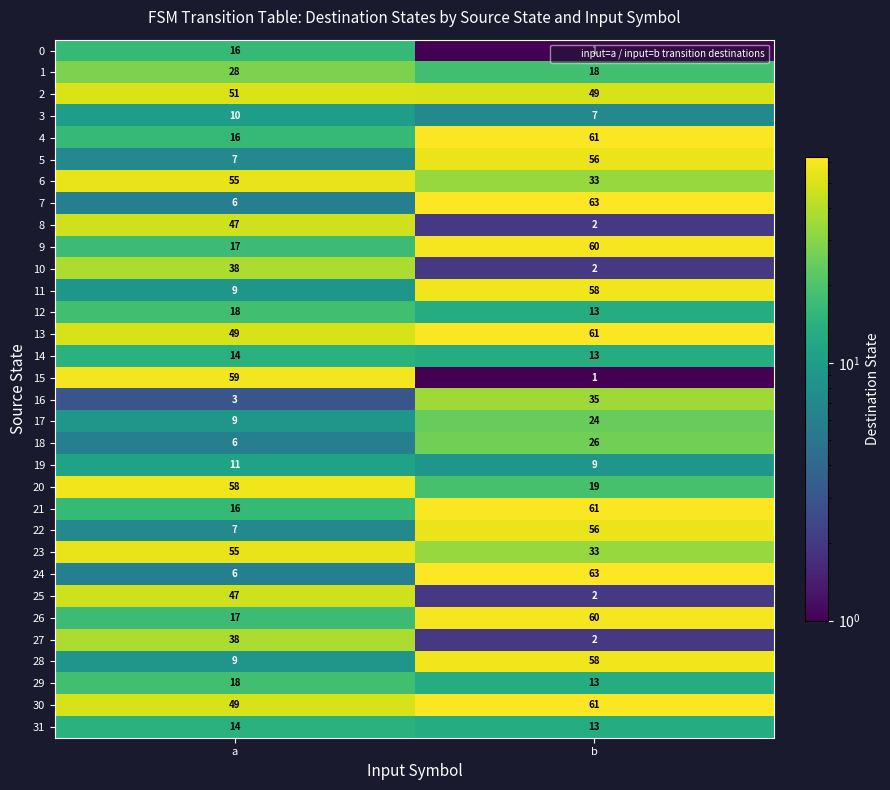

Count the number of categories in the chart.

2